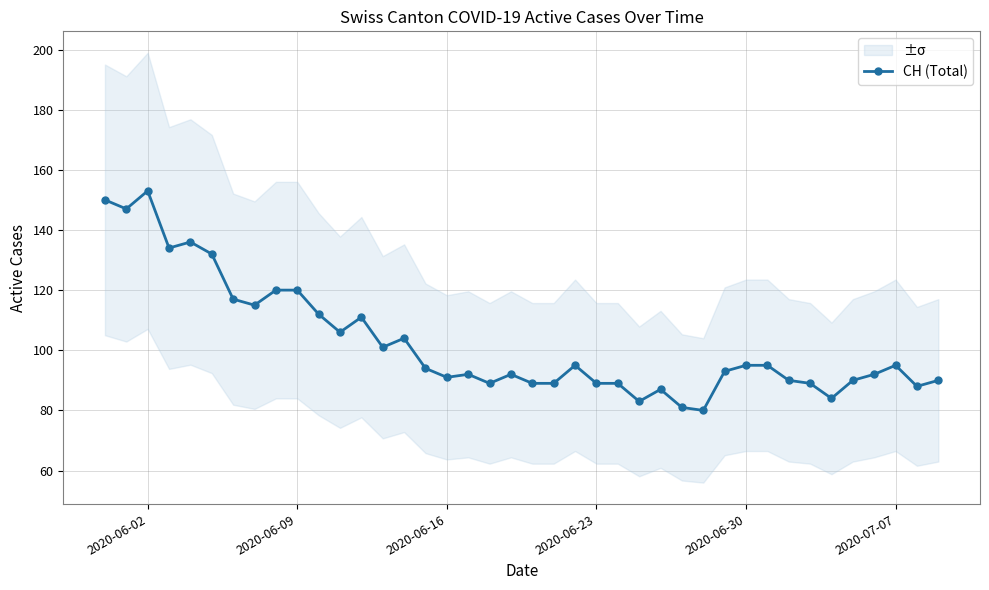

What is the lowest value of the CH (Total) series?

80